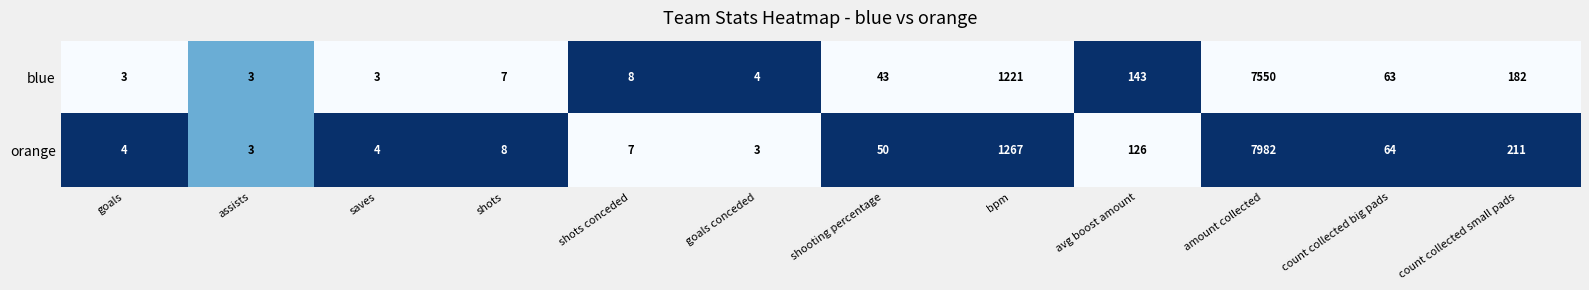

The blue series shows 143 at avg boost amount. True or false?

True